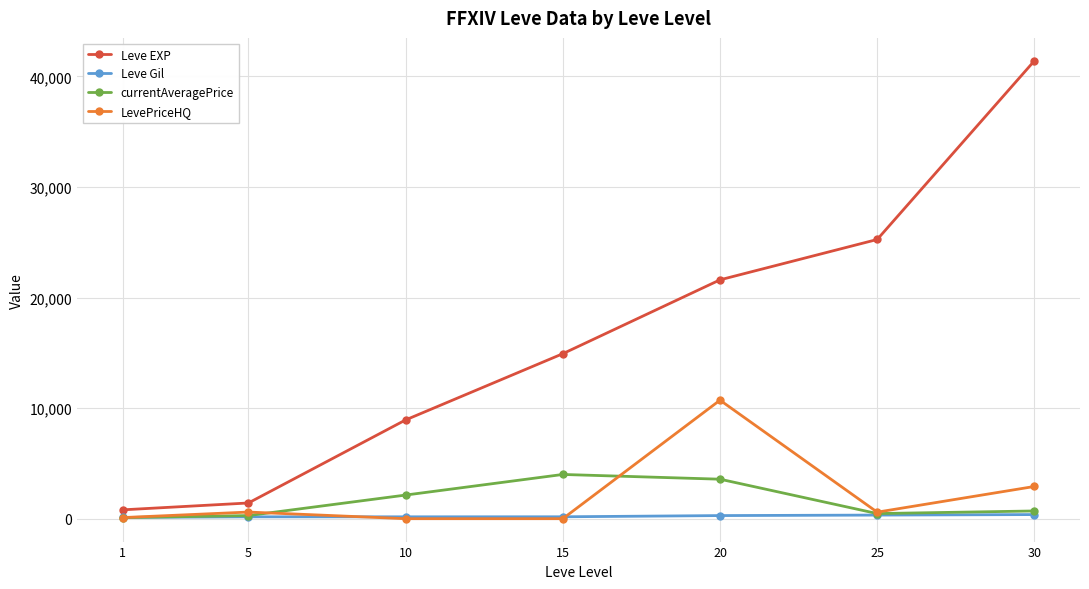

At which label does Leve EXP reach its peak?

30